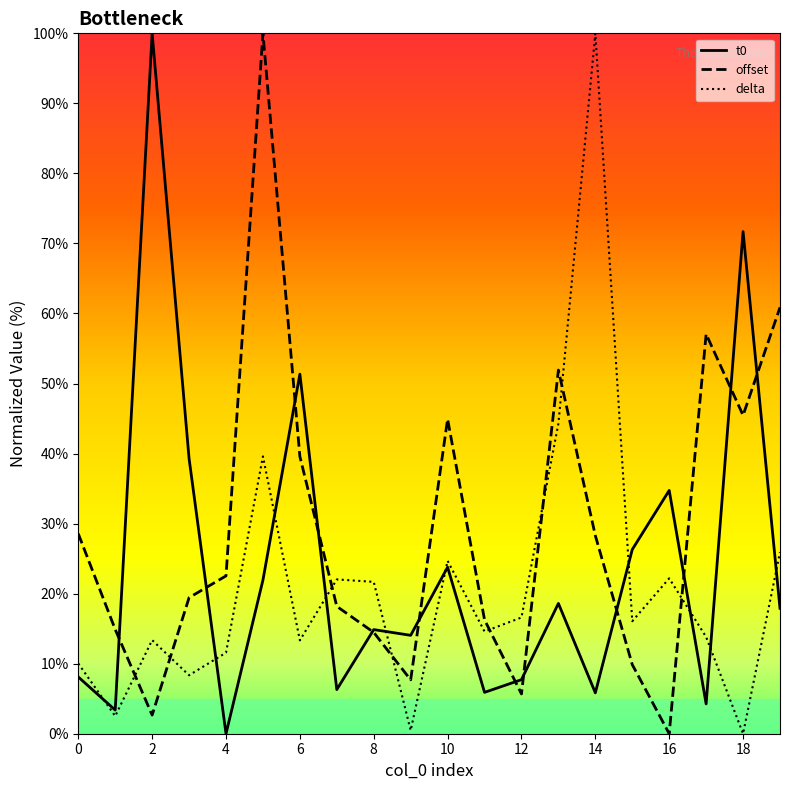

Rank the categories by t0 value from highest to lowest.

2, 18, 6, 3, 16, 15, 10, 5, 13, 19, 8, 9, 0, 12, 7, 11, 14, 17, 1, 4